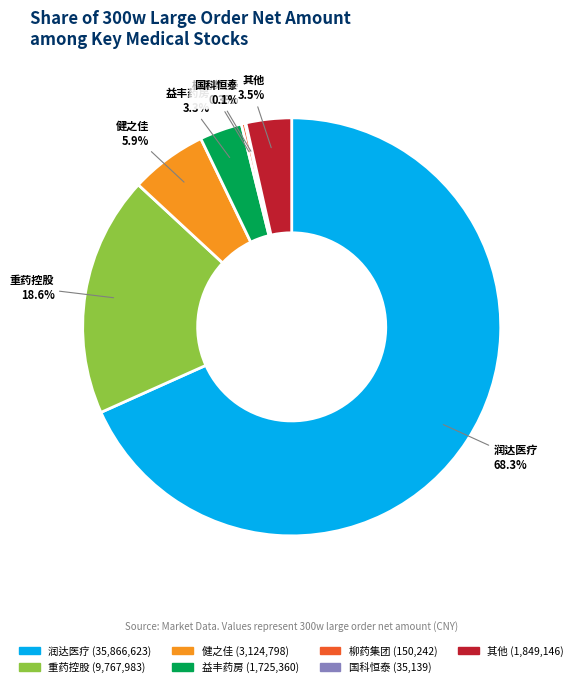

Which slice is the largest?

润达医疗